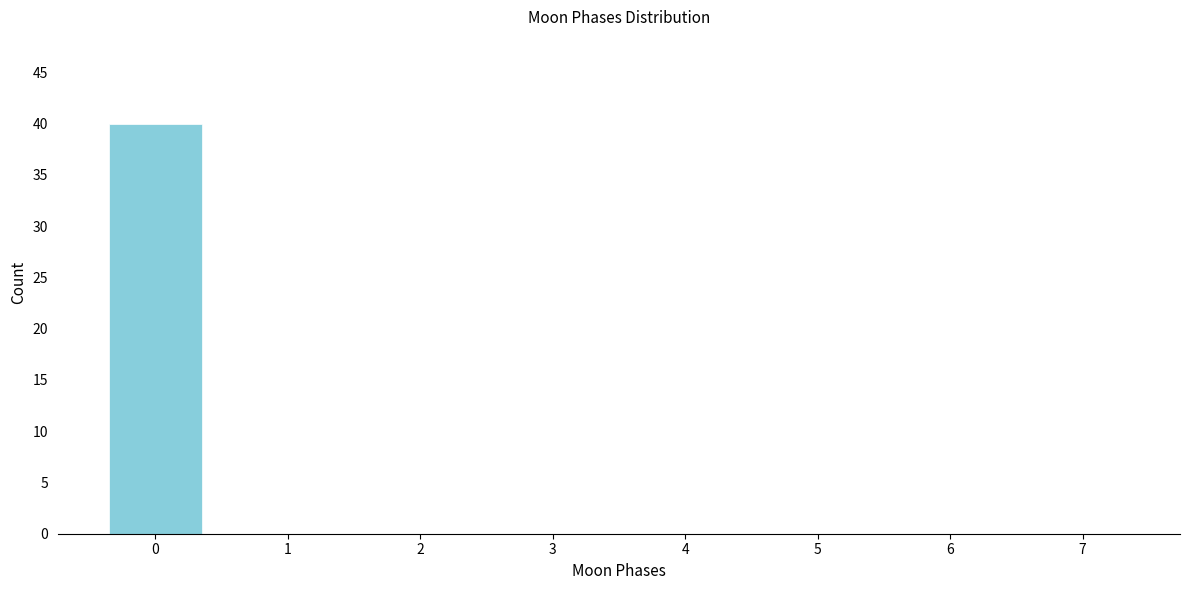

Reading left to right, list all the values displayed in this chart.

0=40	1=0	2=0	3=0	4=0	5=0	6=0	7=0